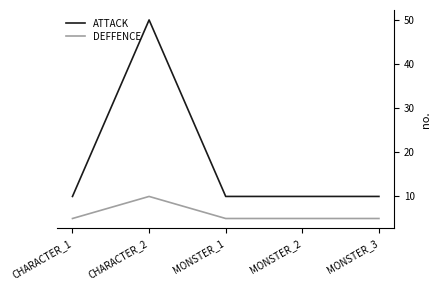

List the series in order of their overall mean, lowest first.

DEFFENCE, ATTACK